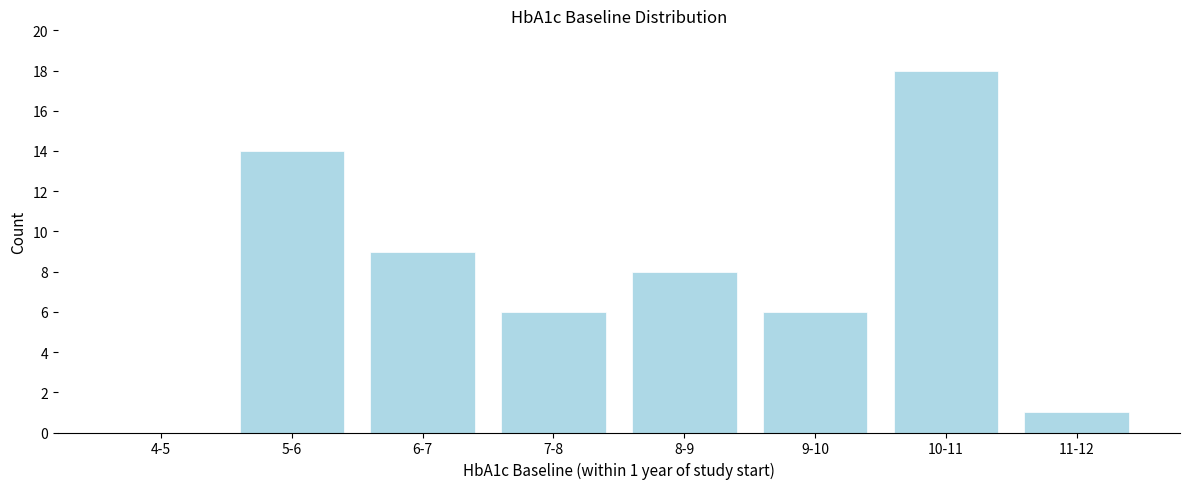

Reading left to right, what are all the values shown in this chart?

4-5=0	5-6=14	6-7=9	7-8=6	8-9=8	9-10=6	10-11=18	11-12=1